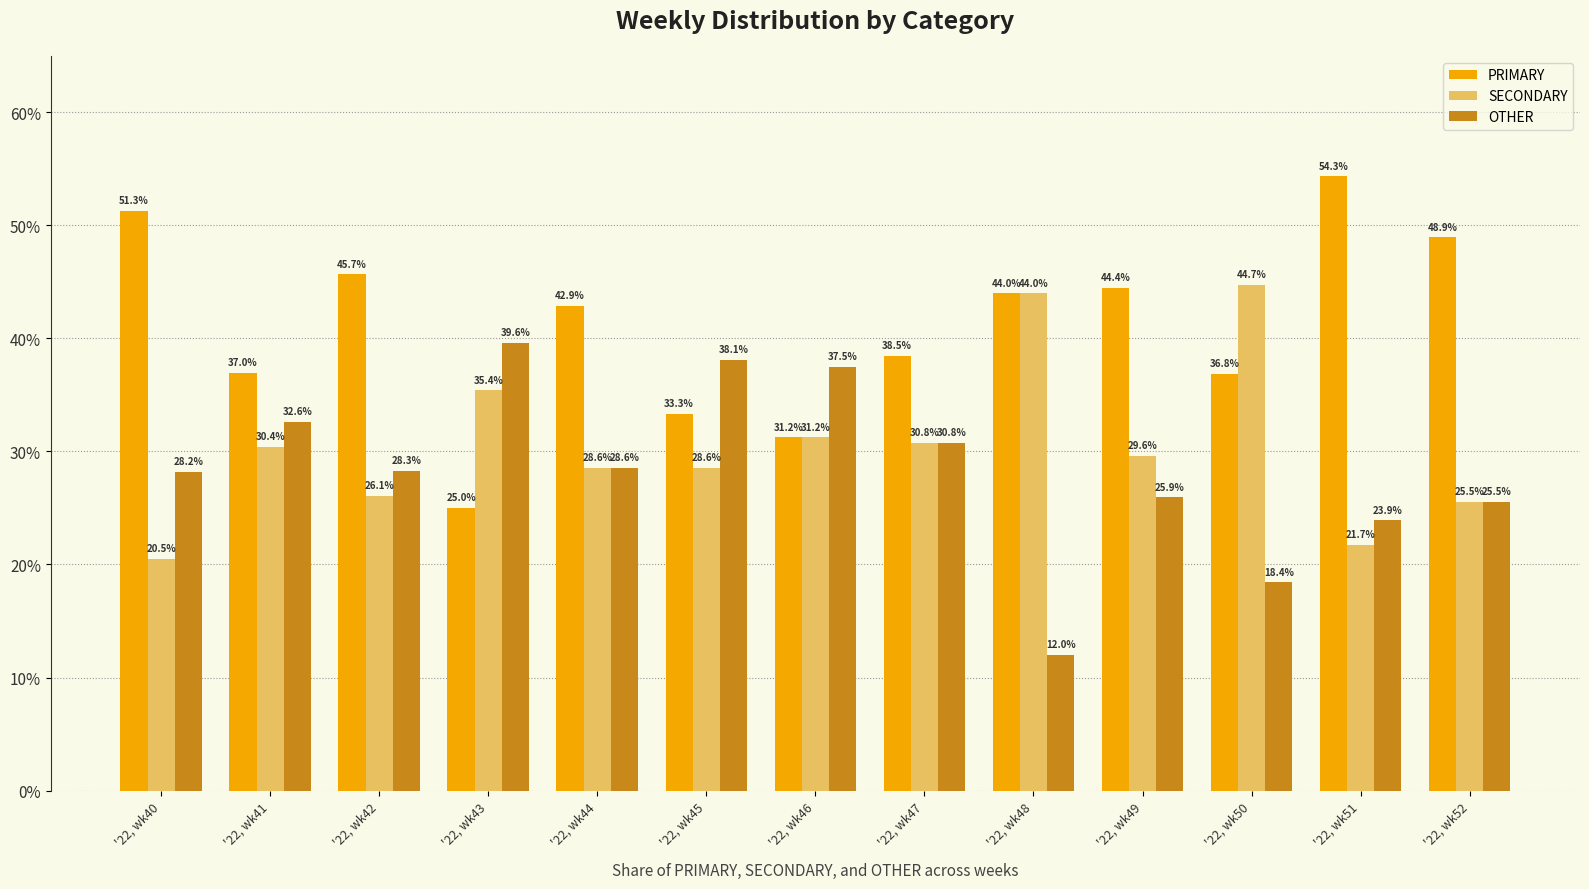

List the labels in order of PRIMARY value, largest first.

'22, wk51, '22, wk40, '22, wk52, '22, wk42, '22, wk49, '22, wk48, '22, wk44, '22, wk47, '22, wk41, '22, wk50, '22, wk45, '22, wk46, '22, wk43